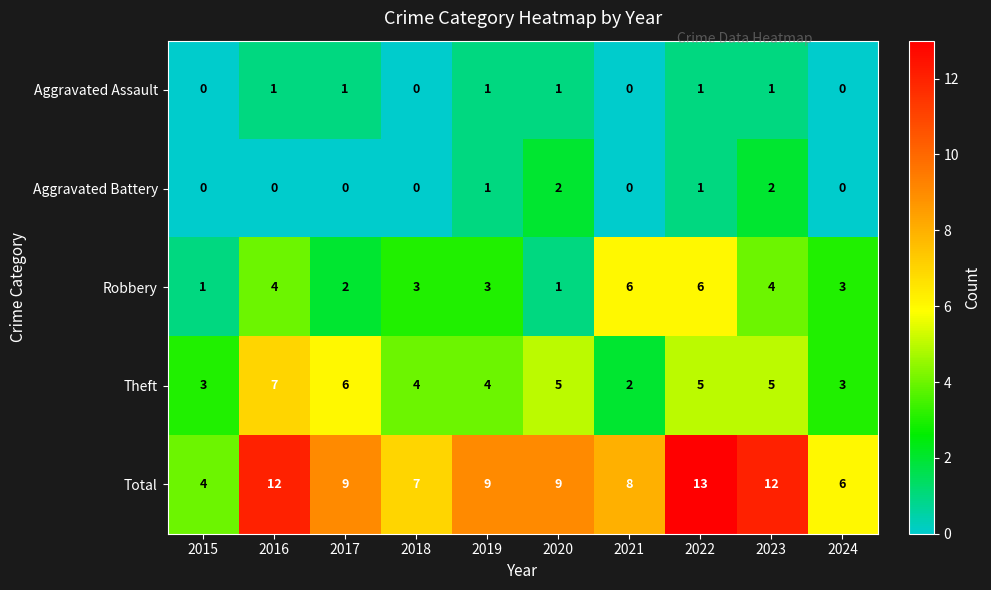

What is the average value of the Total series?

9